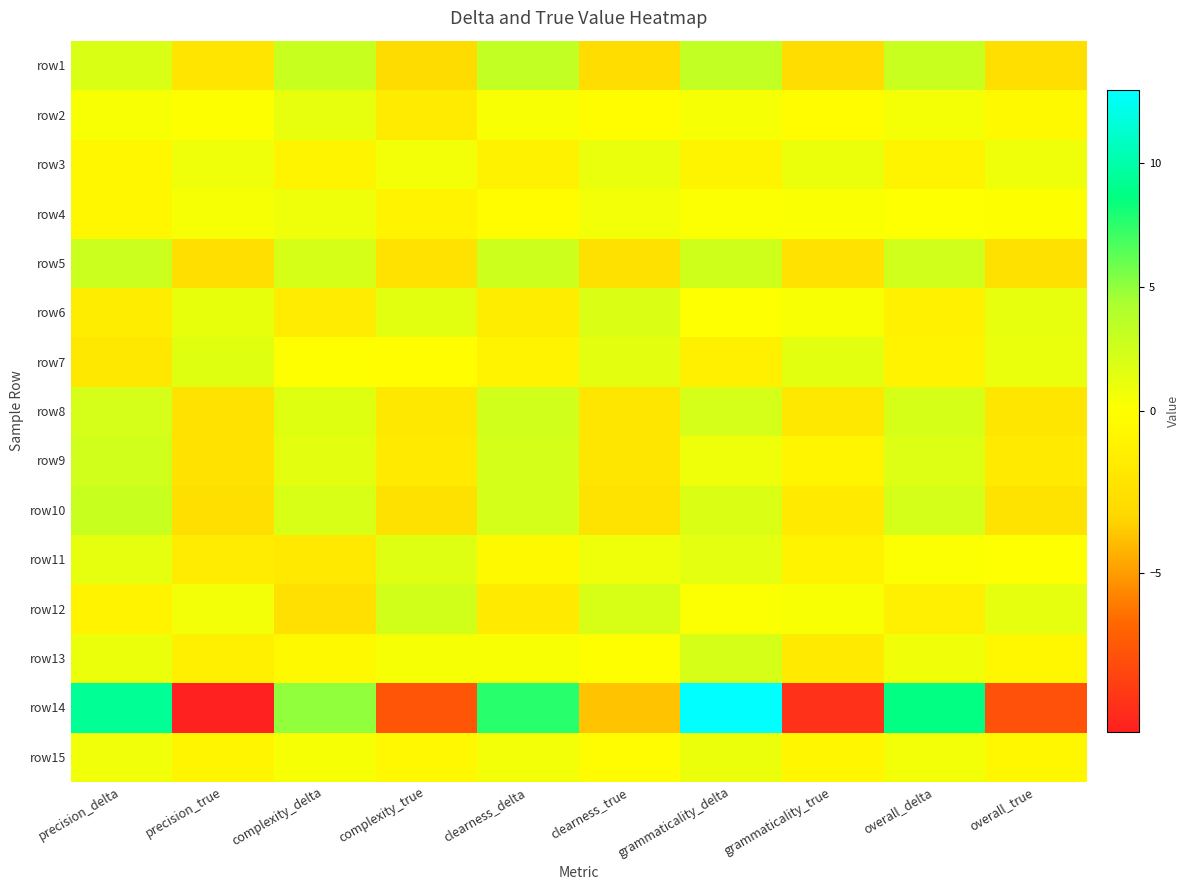

Which label corresponds to the largest value in the chart?

grammaticality_delta